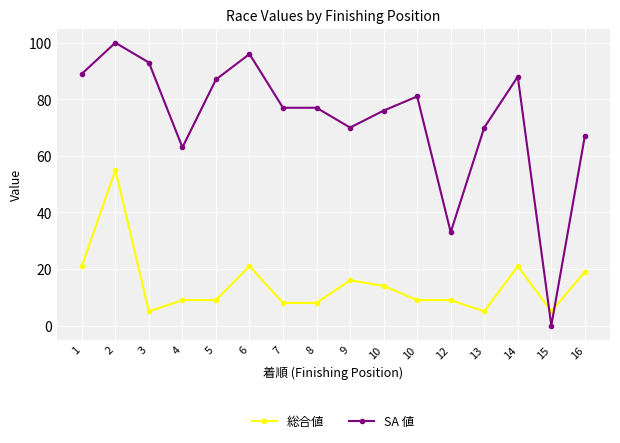

Between 3 and 10, which series saw the biggest shift?

SA 値